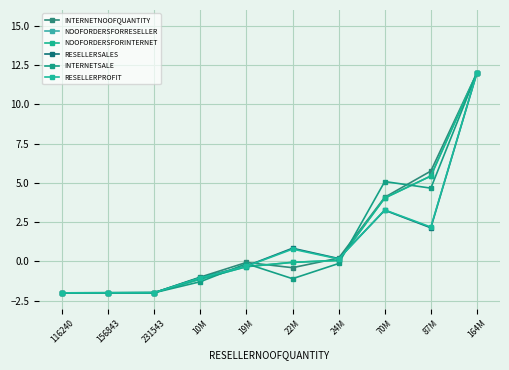

What is the label of the 8th point from the right?

231543